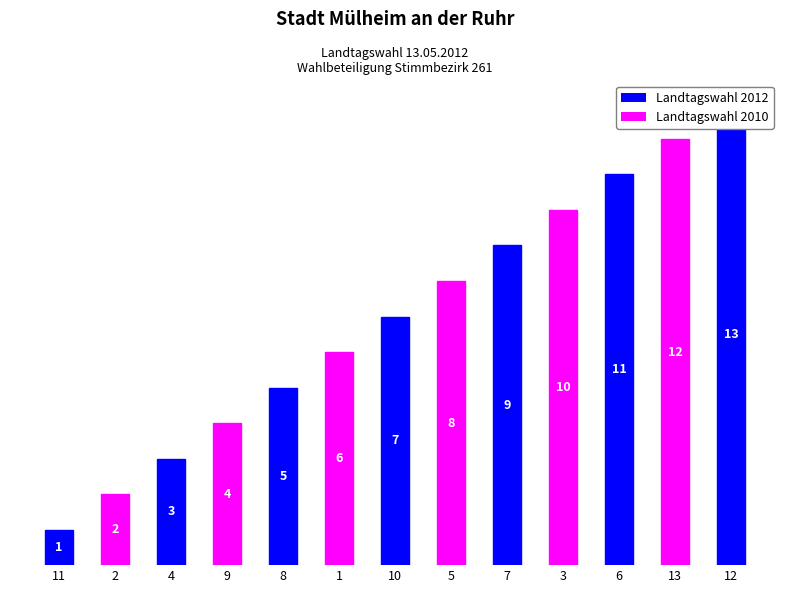

What is the greatest value displayed?

13